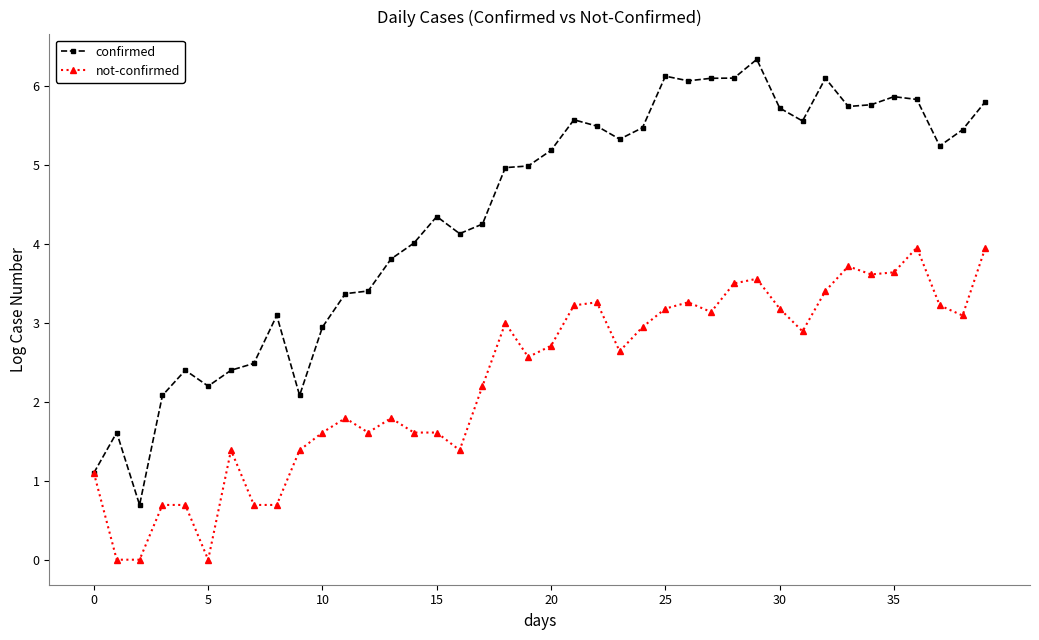

Rank the series by their maximum value, from lowest to highest.

not-confirmed, confirmed